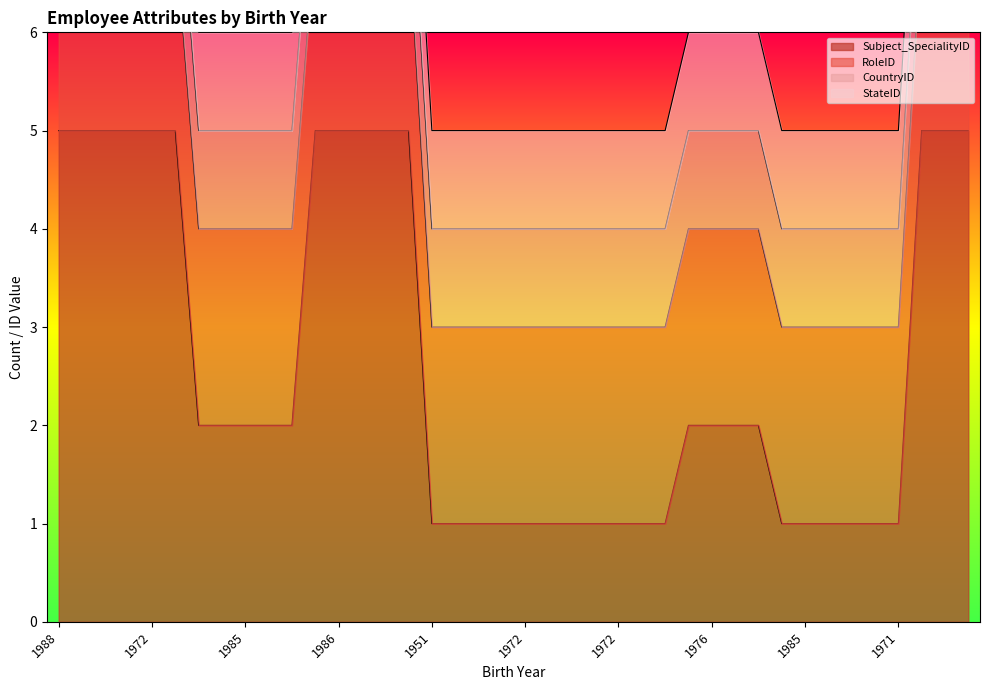

How many Subject_SpecialityID values are between 1 and 5?

40